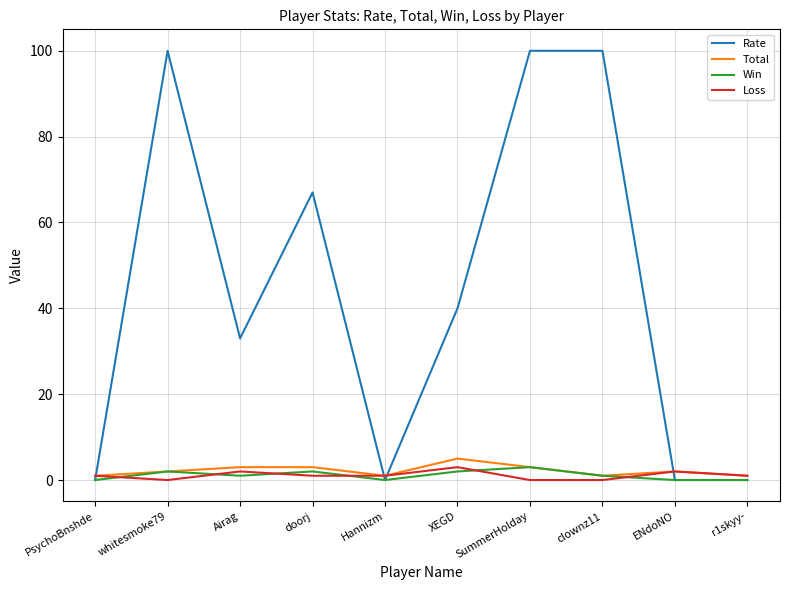

At which category does Rate reach its first local peak?

whitesmoke79